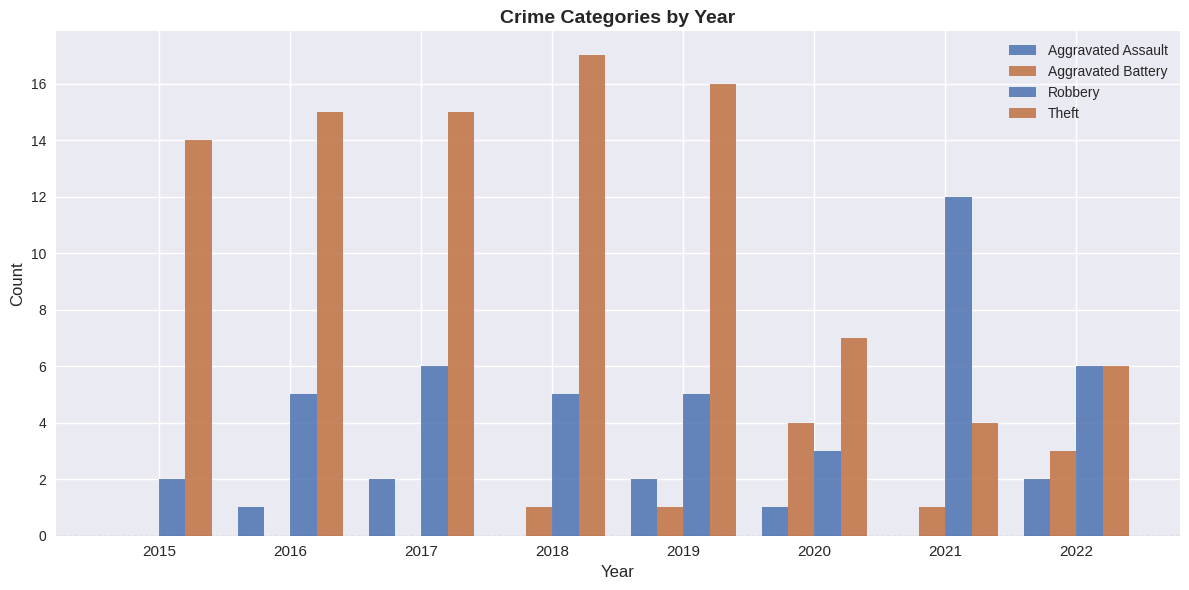

Which category has the lowest value in the Theft series?

2021